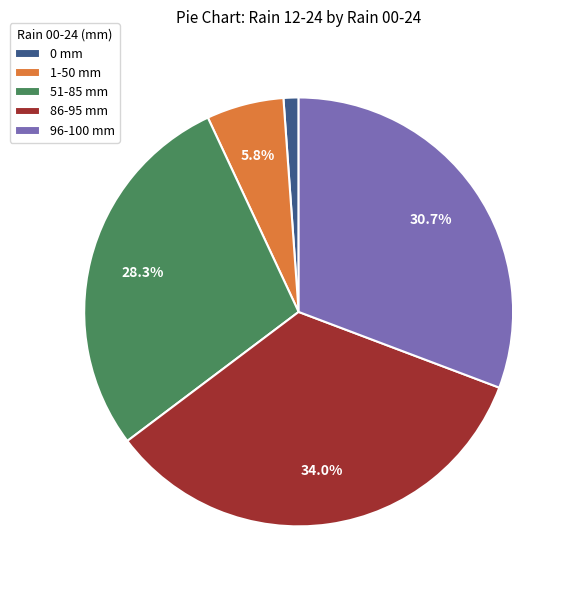

Rank the categories by value from lowest to highest.

0 mm, 1-50 mm, 51-85 mm, 96-100 mm, 86-95 mm